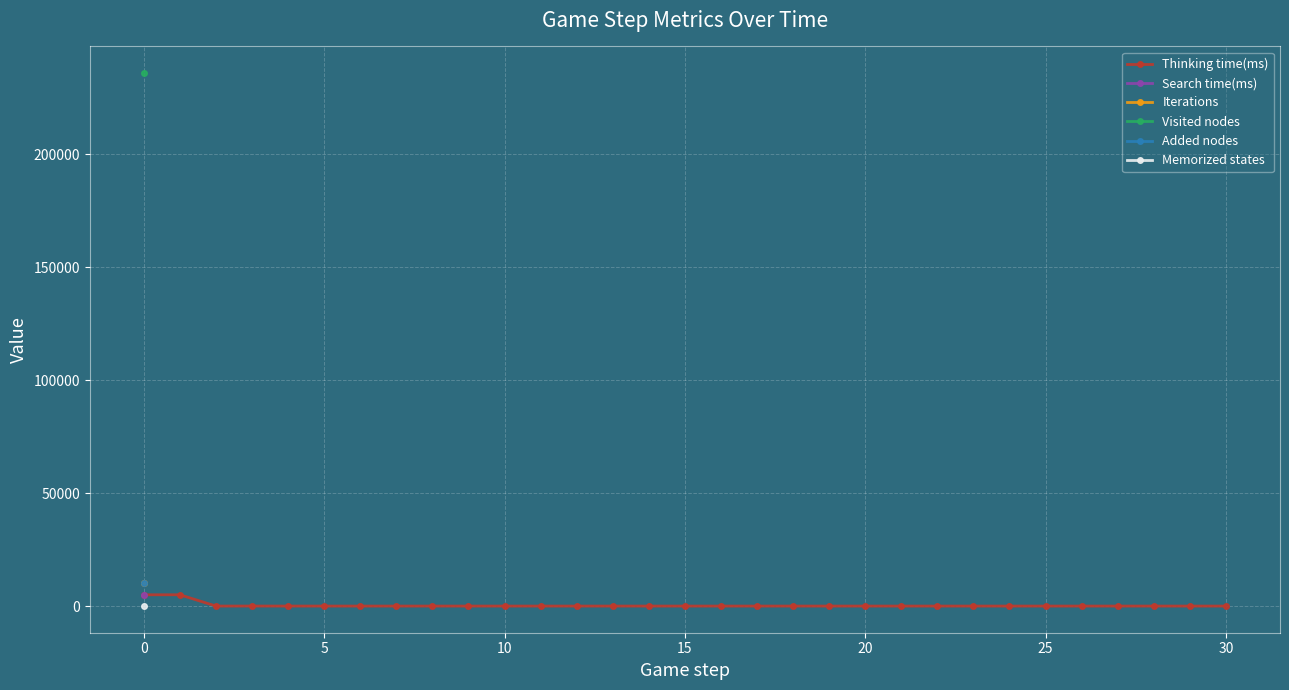

True or false: Search time(ms) and Added nodes cross at least once.

False